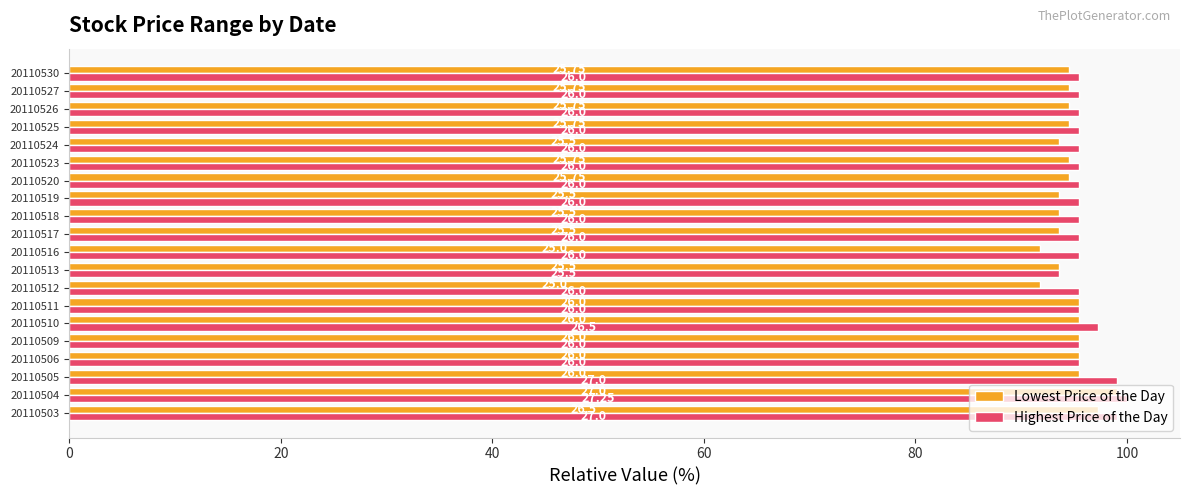

What are all the series names shown in the legend?

Lowest Price of the Day, Highest Price of the Day